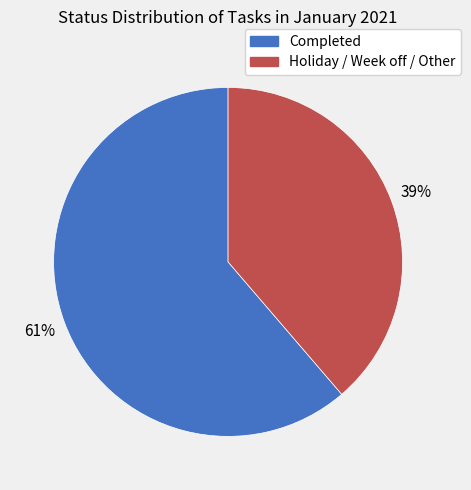

Which category has the biggest portion of the pie?

Completed